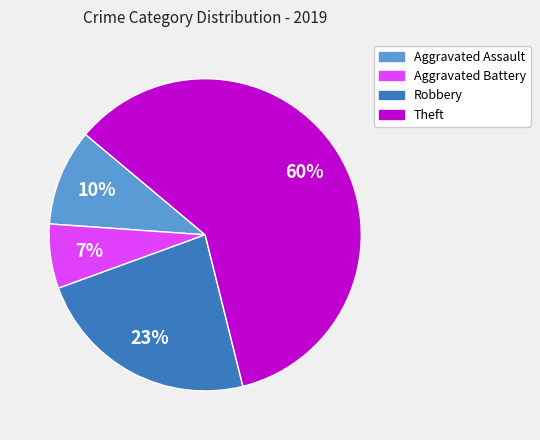

How many slices are in this pie chart?

4